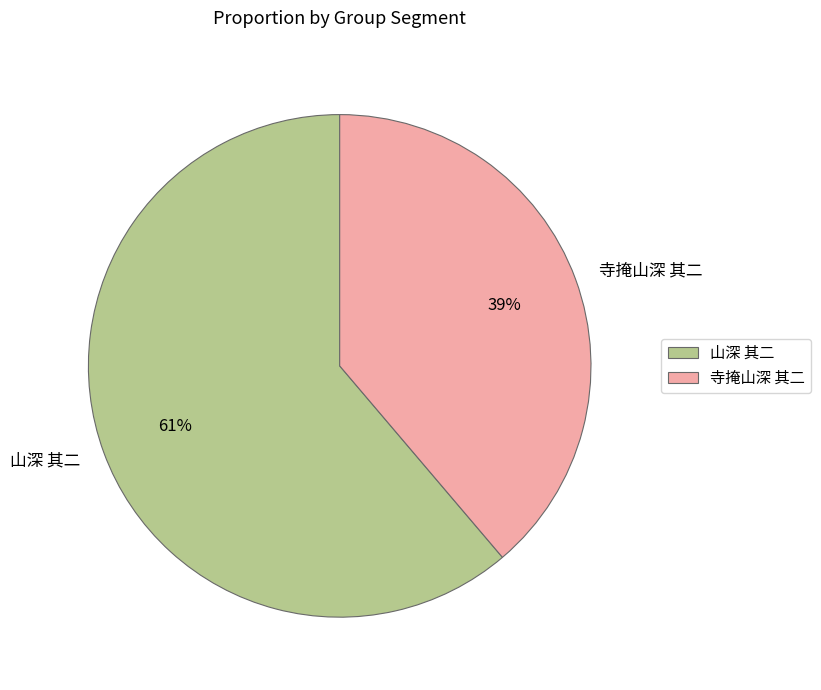

Combined, do 寺掩山深 其二 and 山深 其二 account for over 50%?

Yes